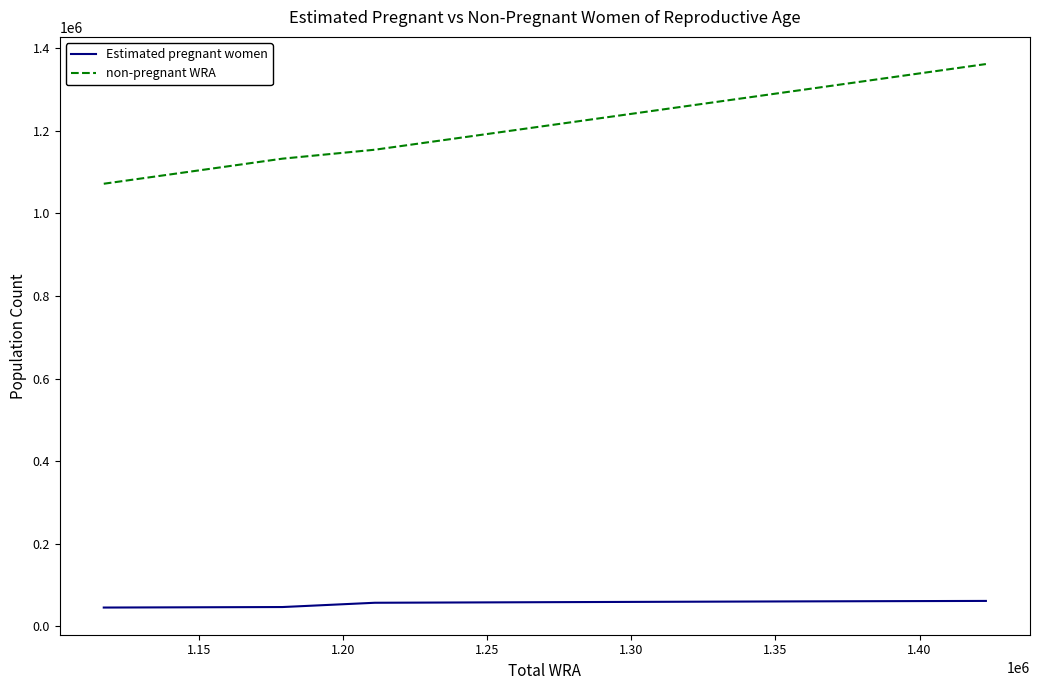

True or false: non-pregnant WRA has more than 1 points higher than both neighbors.

False